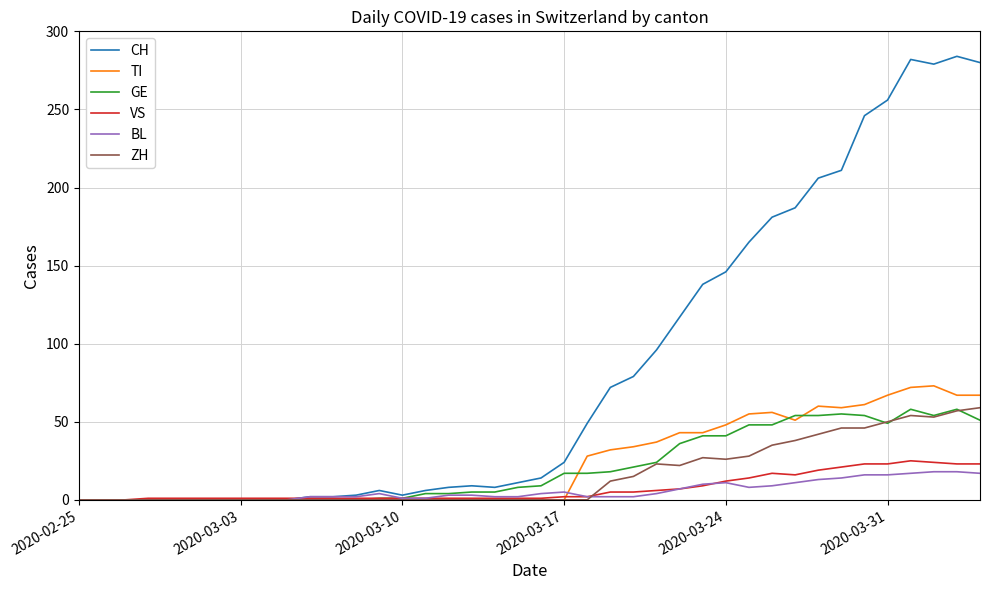

Which series has the largest range (max minus min)?

CH